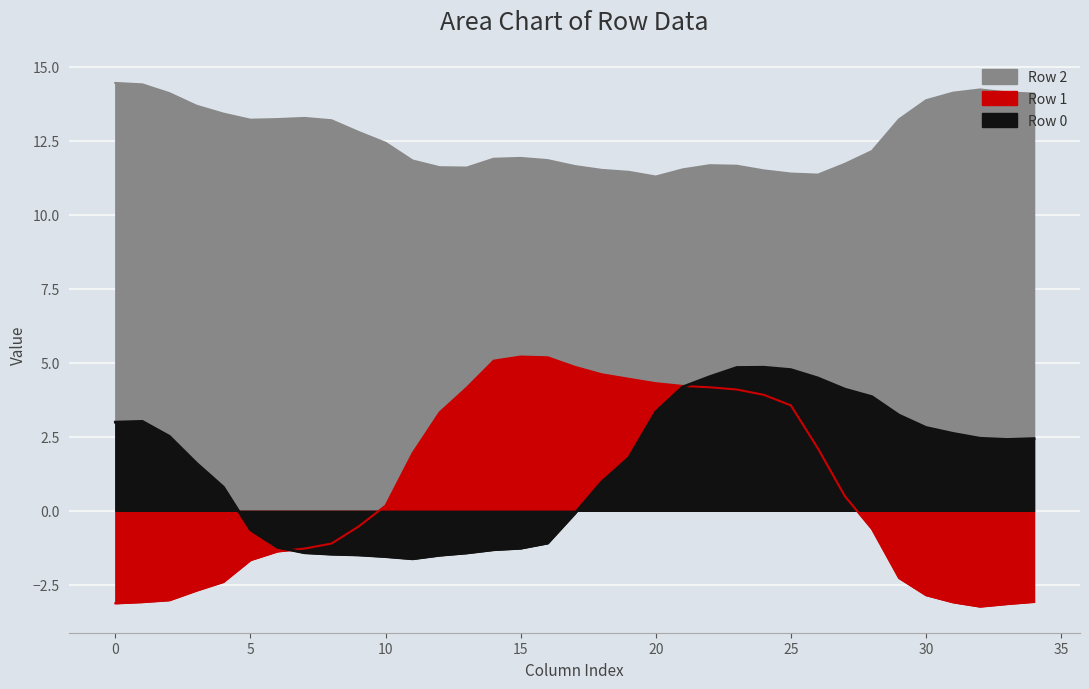

How many values in the Row 1 series are below 0?

17